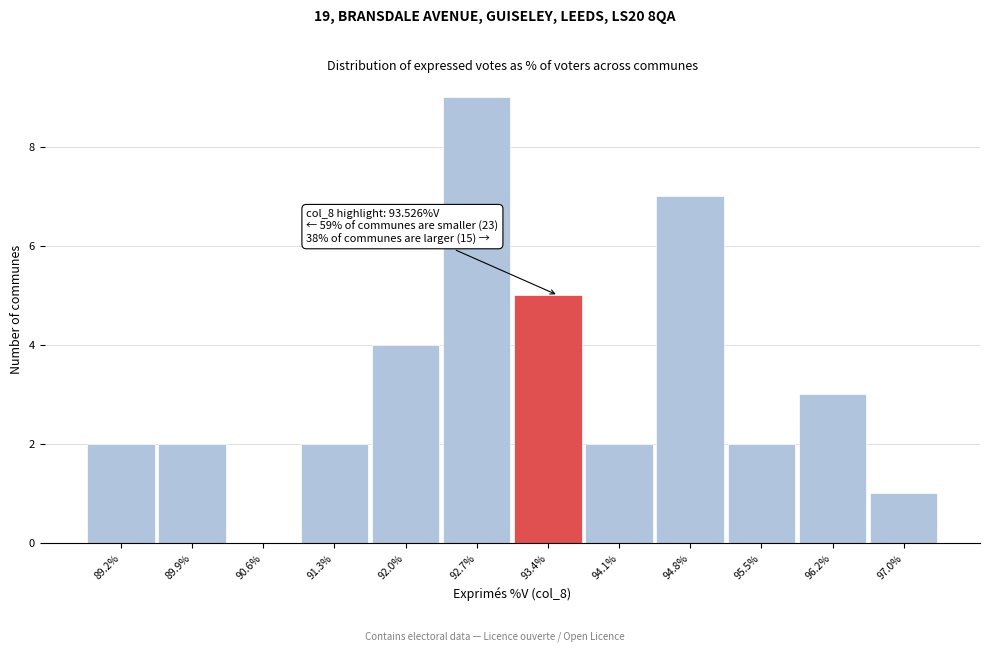

Over which range of the x-axis is the bar tallest?

92.4 to 93.1